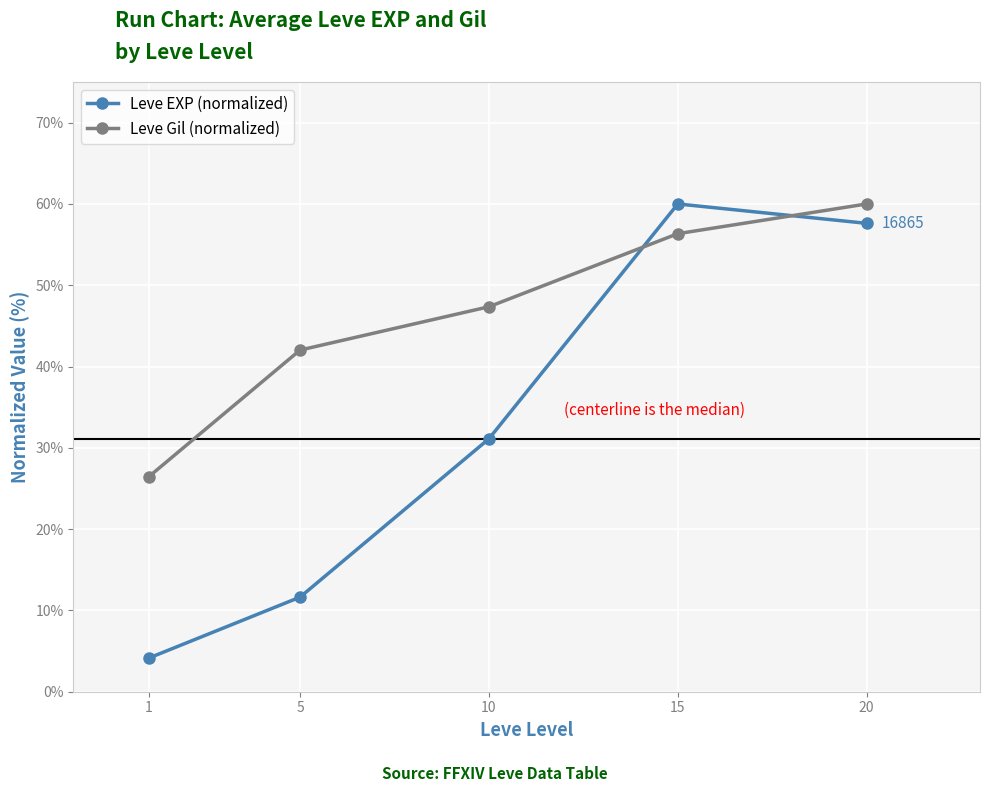

How many lines are shown in the chart?

2